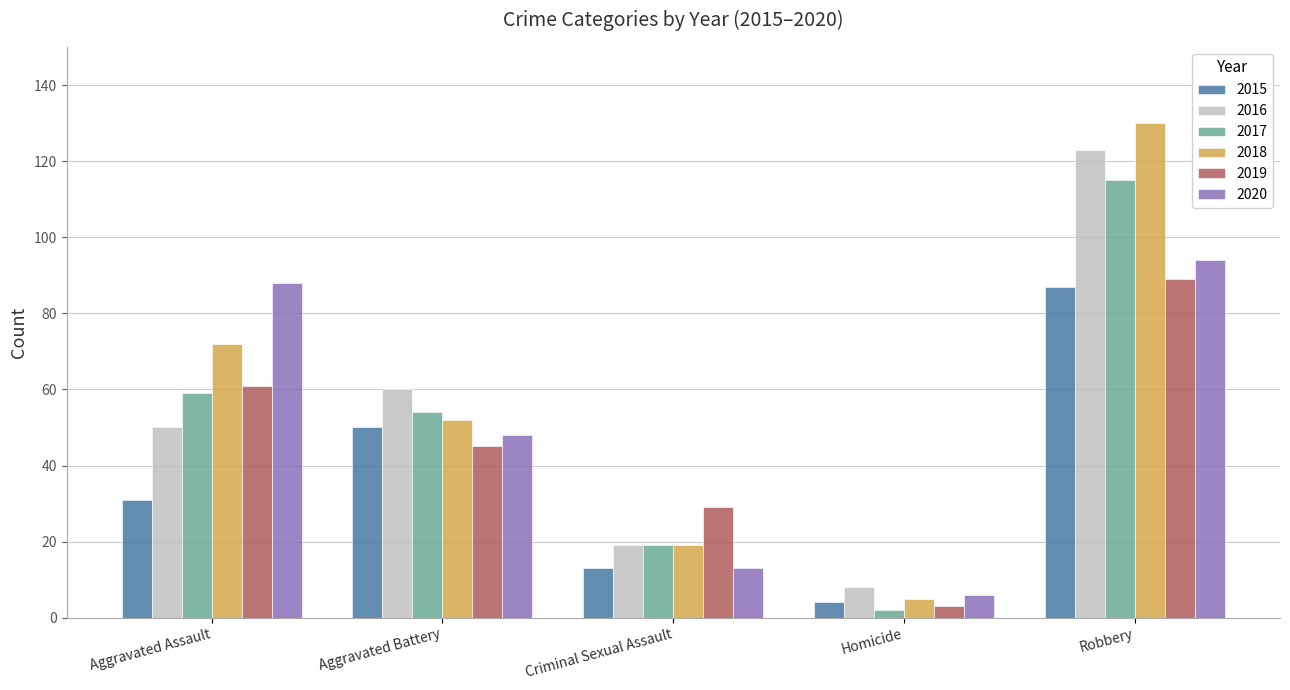

What is the maximum value for 2019?

89